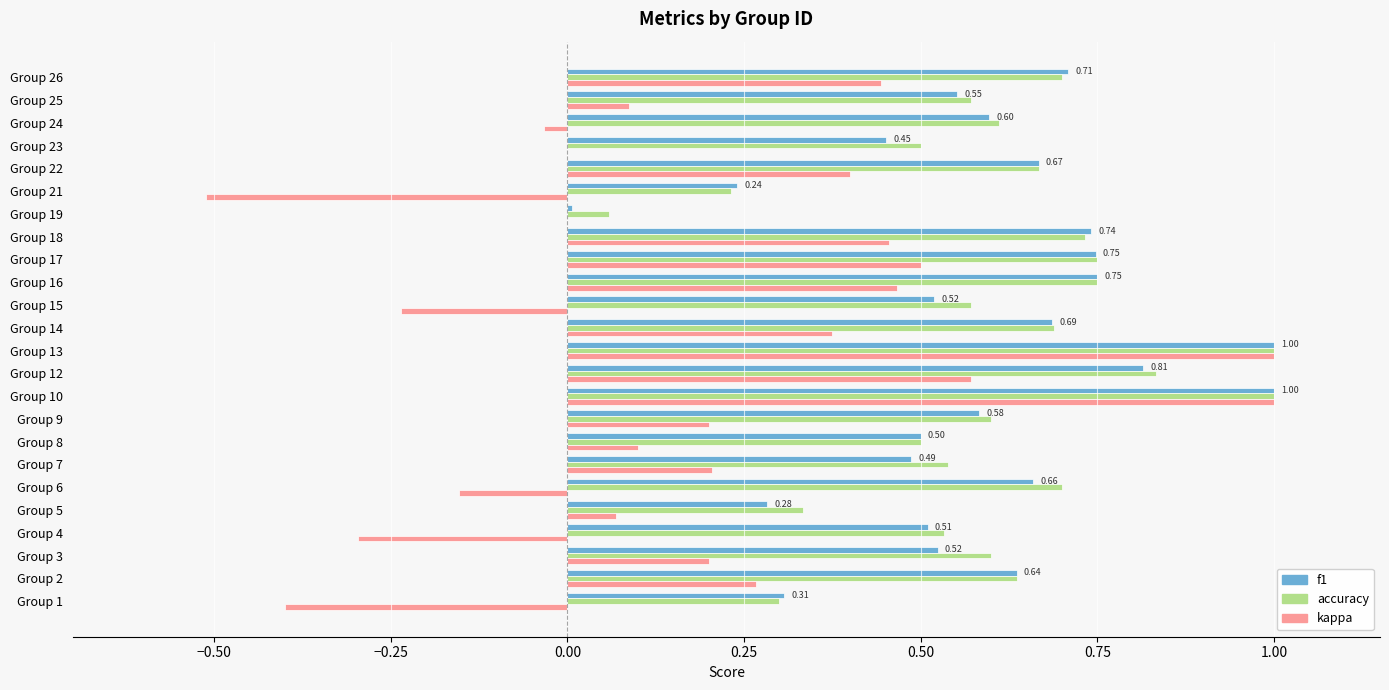

How many data points does each series have?

24